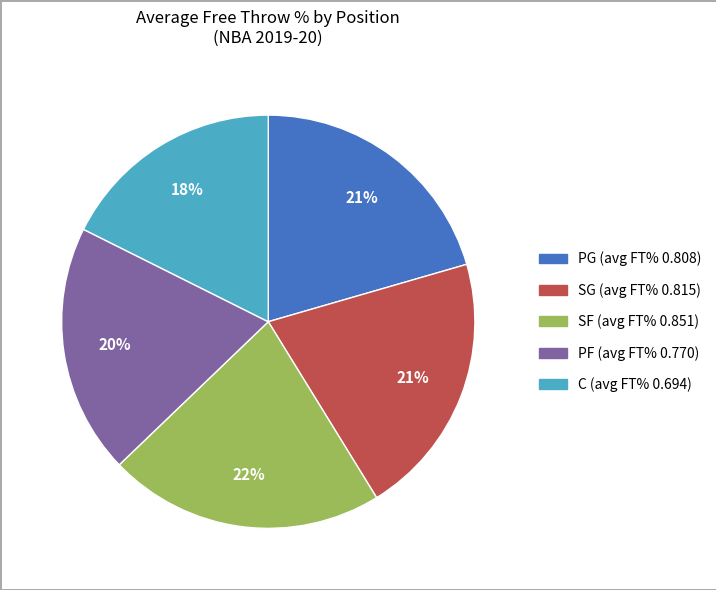

Combined, do PF and SG account for over 50%?

No